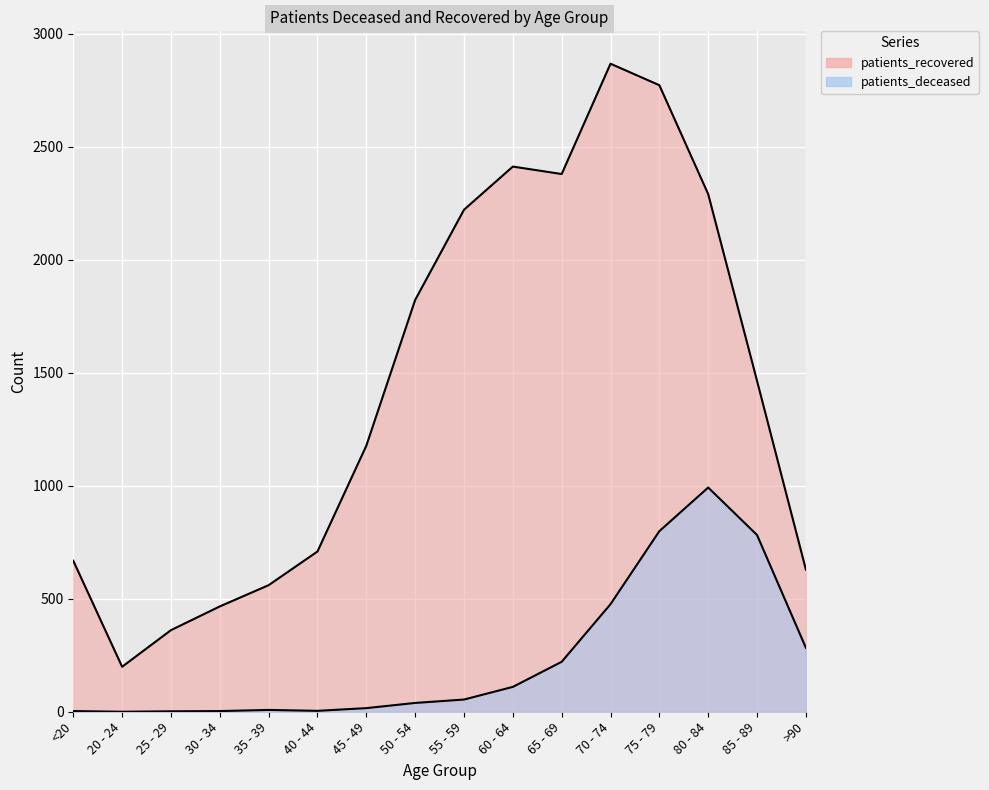

The patients_recovered series shows 668 at <20. True or false?

True